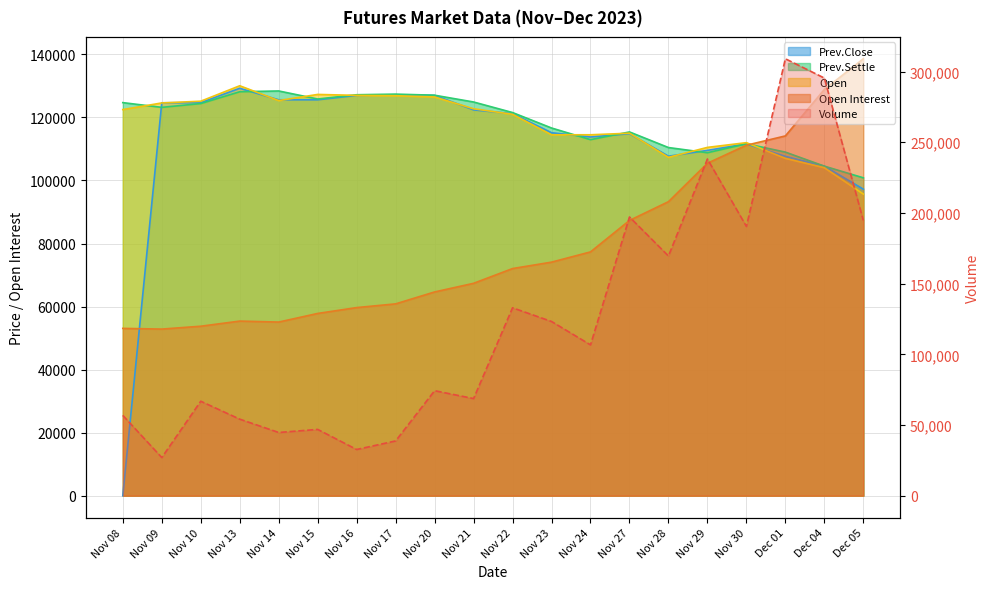

Which series has the widest spread of values?

Volume